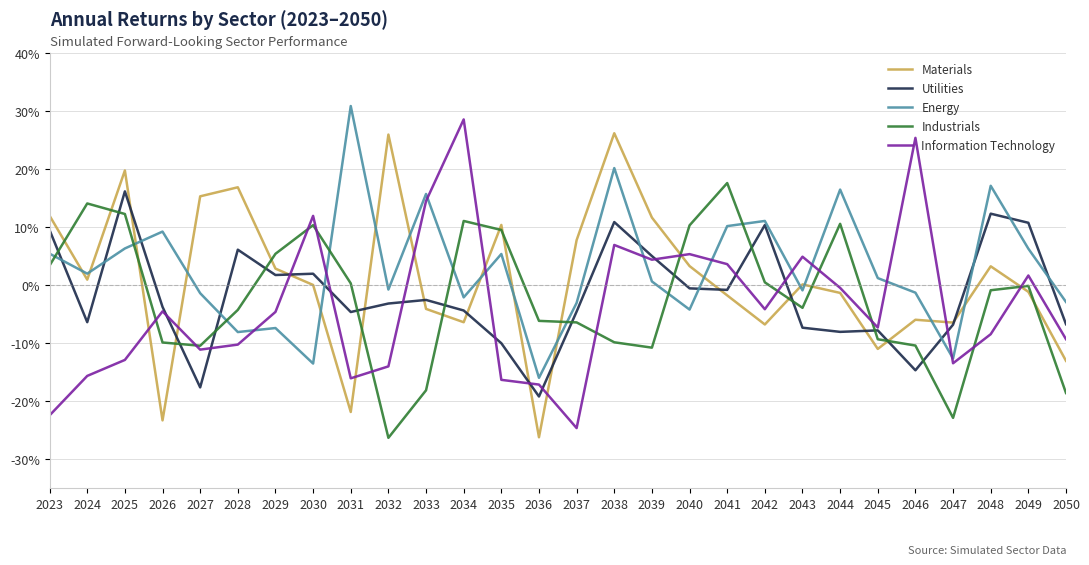

At 2028, list the series in order from largest to smallest.

Materials, Utilities, Industrials, Energy, Information Technology